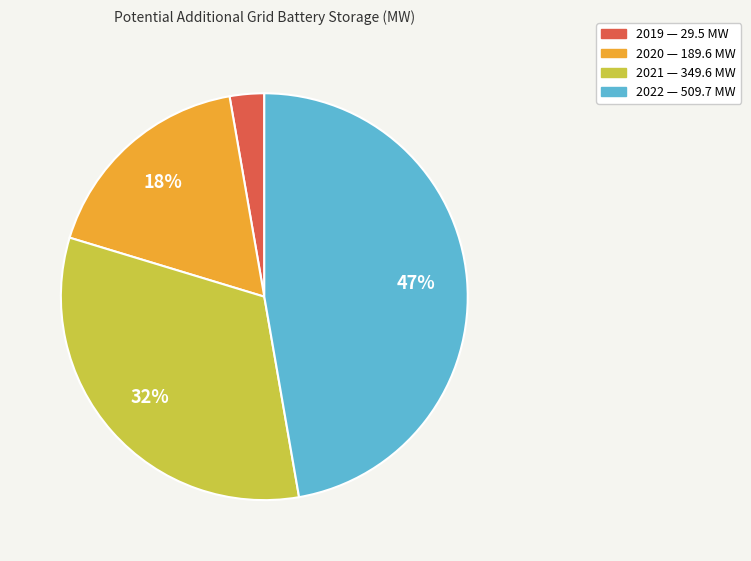

Is it true that 2022 is 36% of the pie?

False